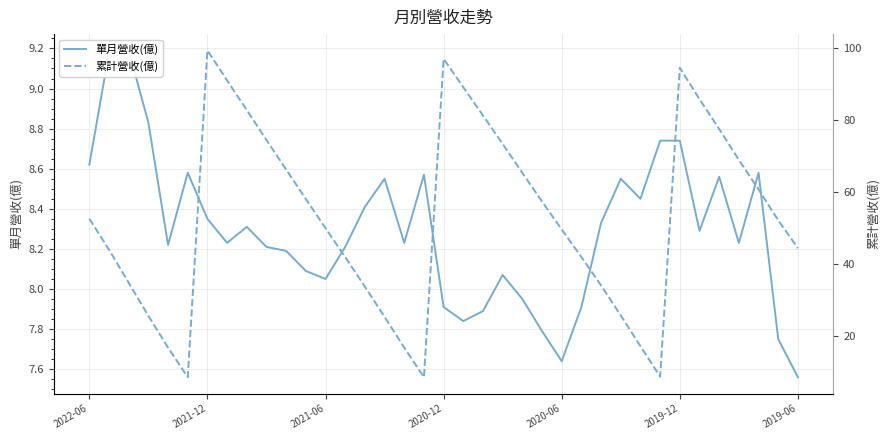

What is the difference between the second highest and second lowest values in the 累計營收(億) series?

88.5